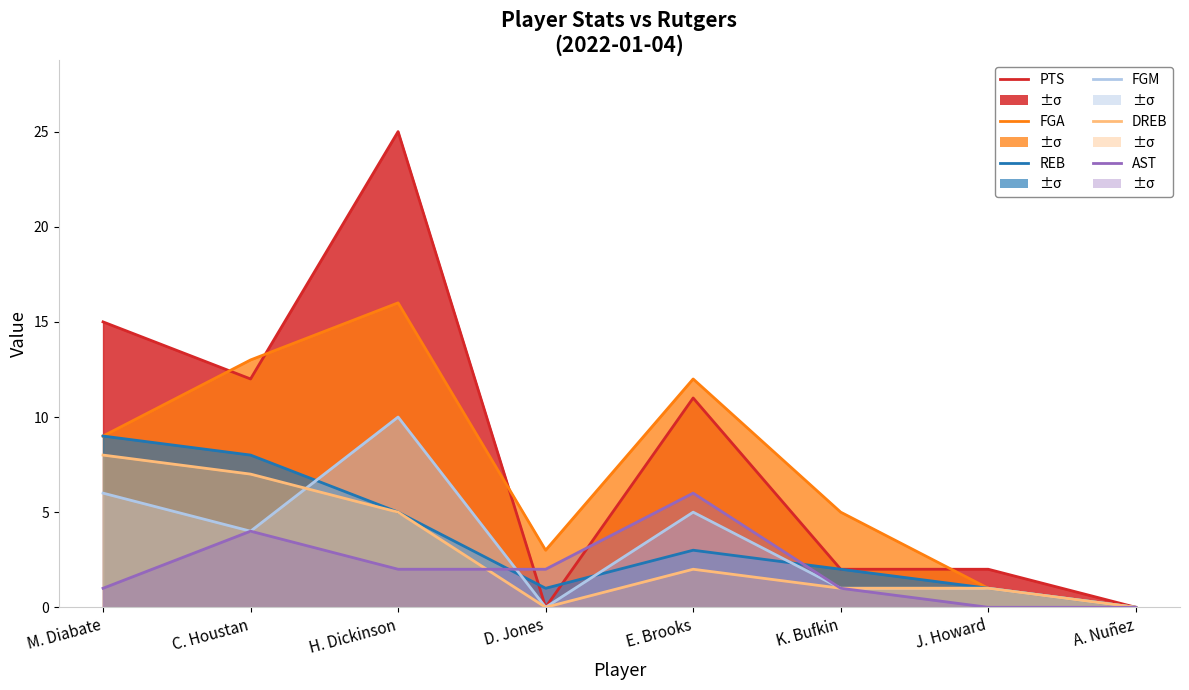

What is the difference between the maximum and minimum values in the REB series?

9